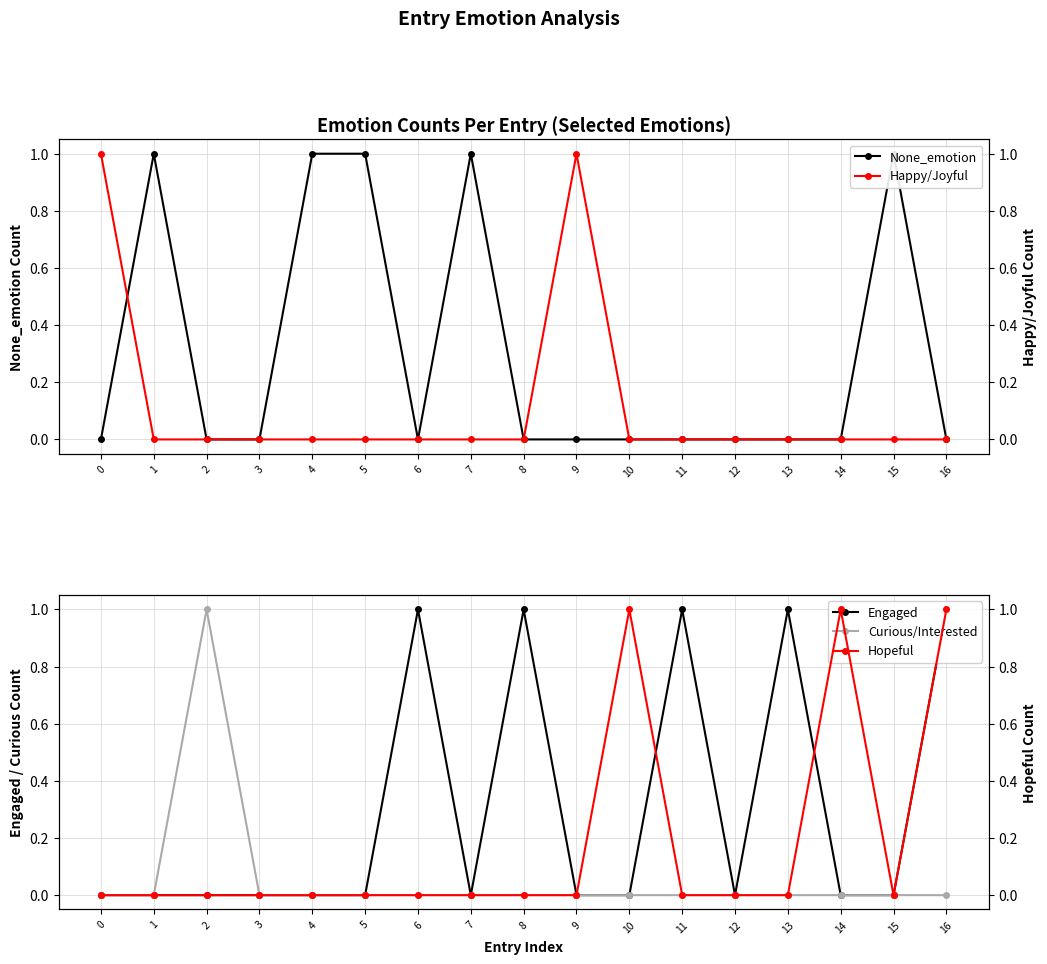

Is it true that Hopeful equals 0 at 1?

True